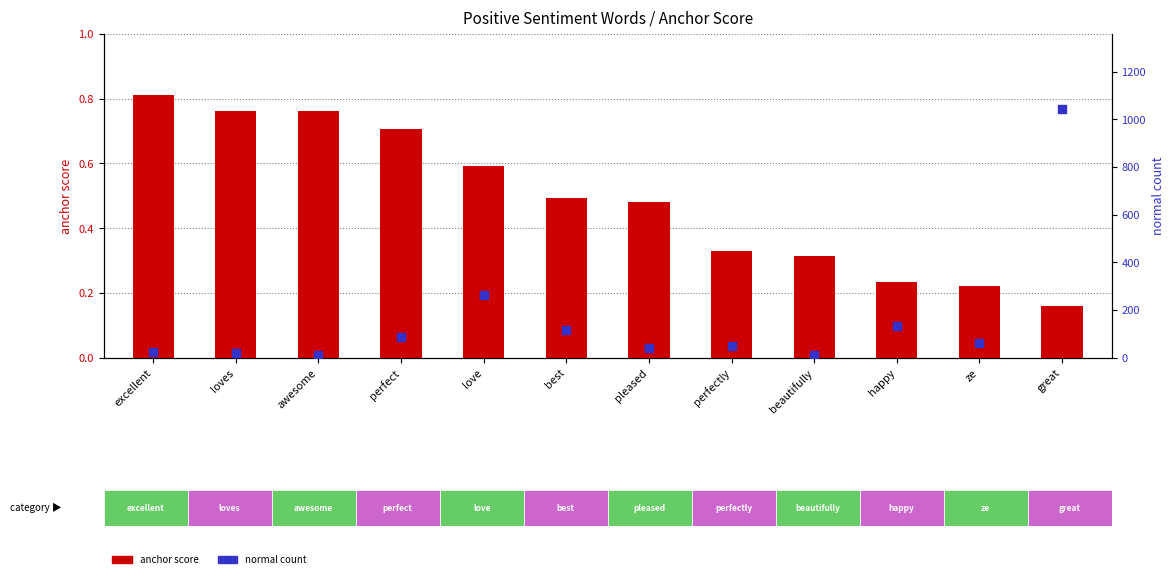

Which series has the largest total across all categories?

normal count